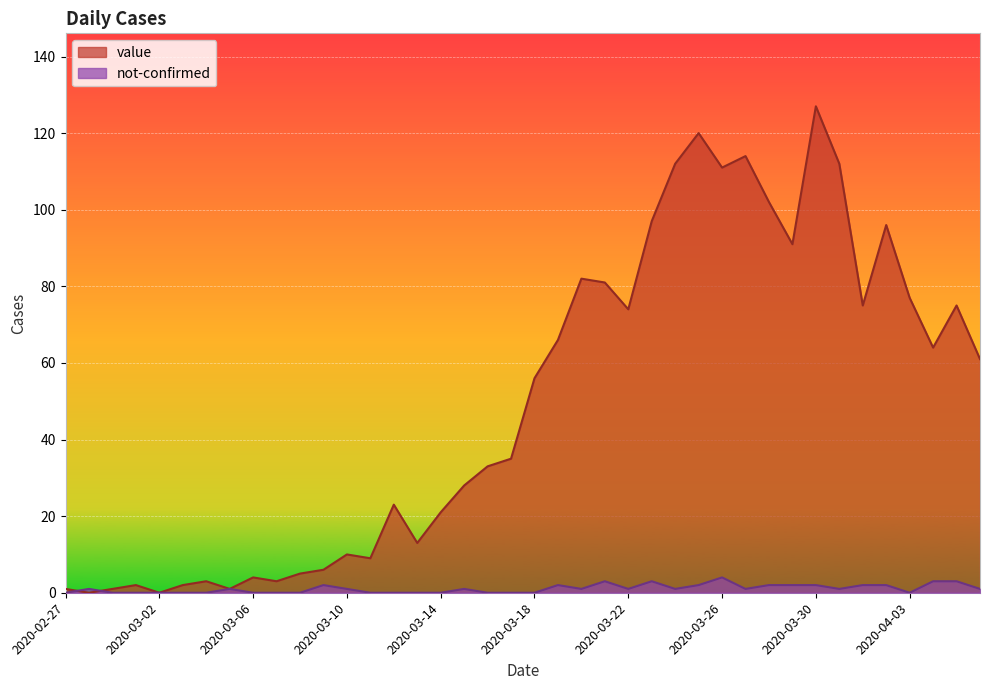

What is the difference between the value values at 2020-03-25 and 2020-04-05?

45